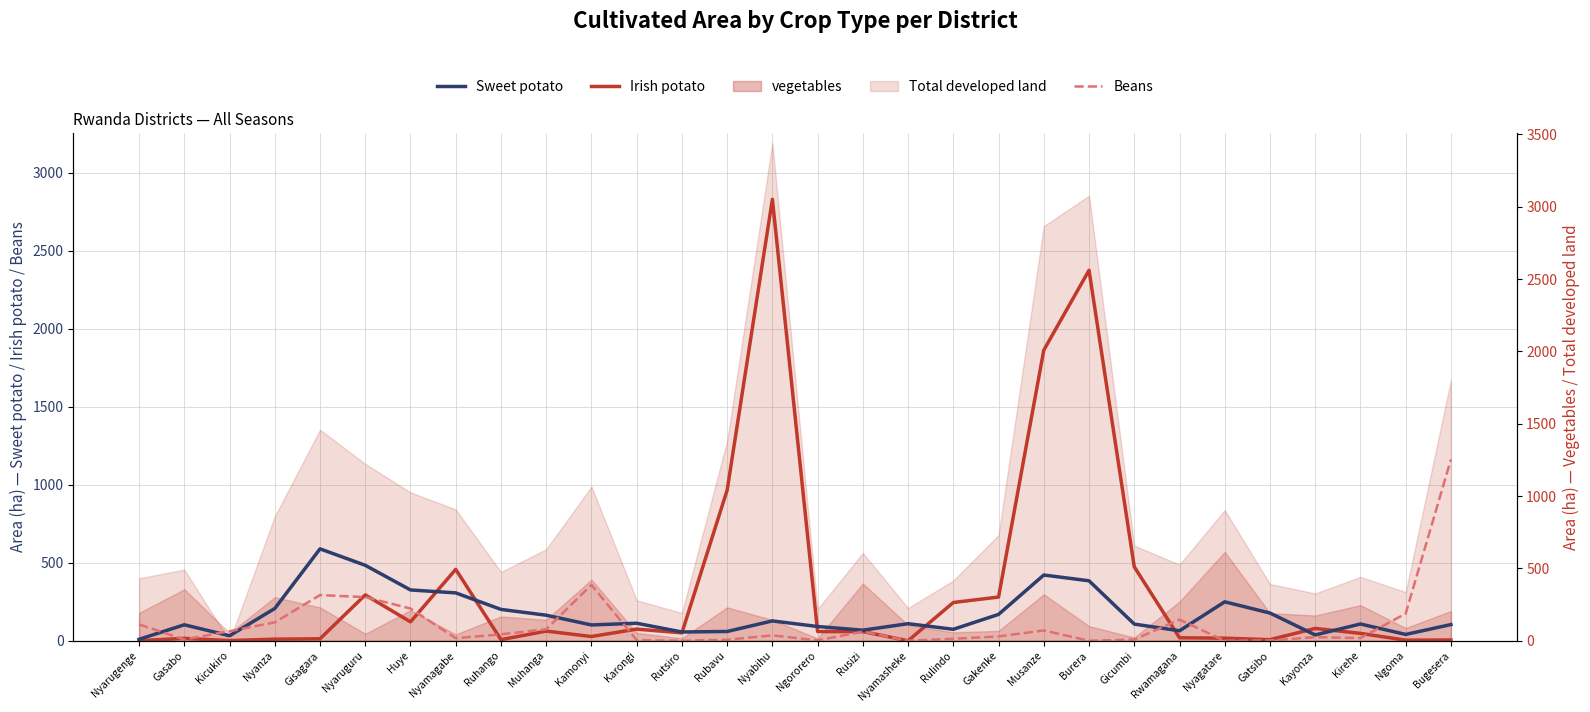

The Irish potato series shows 139.5 at Rulindo. True or false?

False